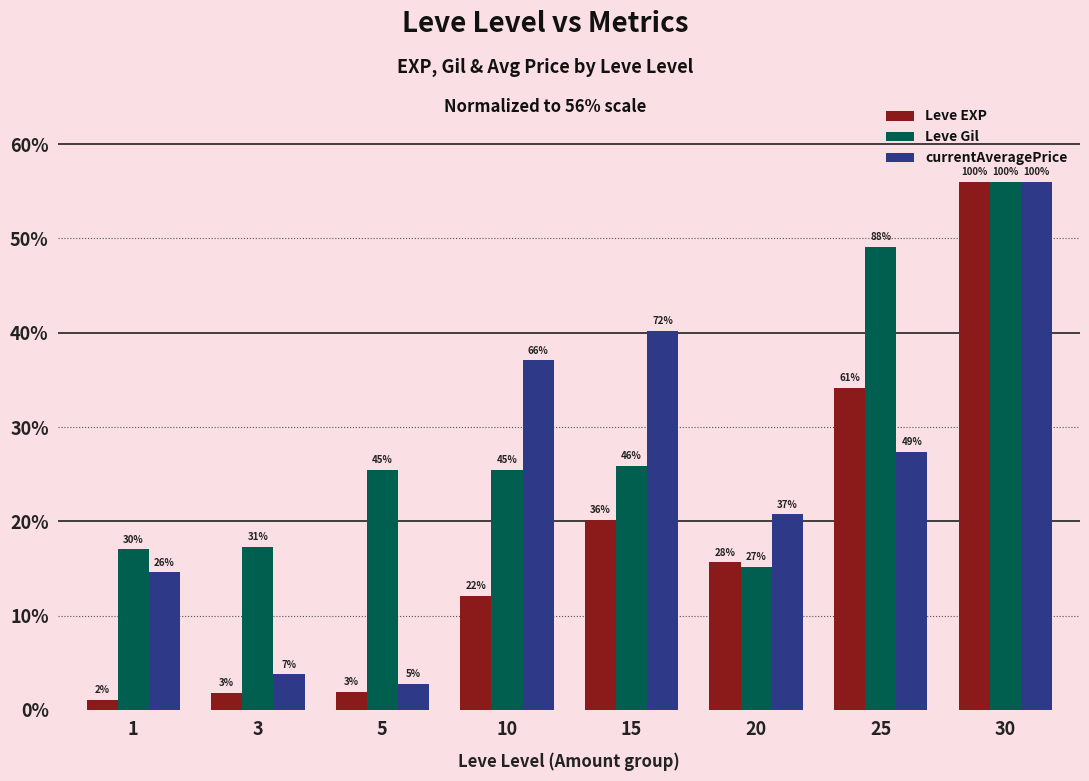

What are all the series names shown in the legend?

Leve EXP, Leve Gil, currentAveragePrice